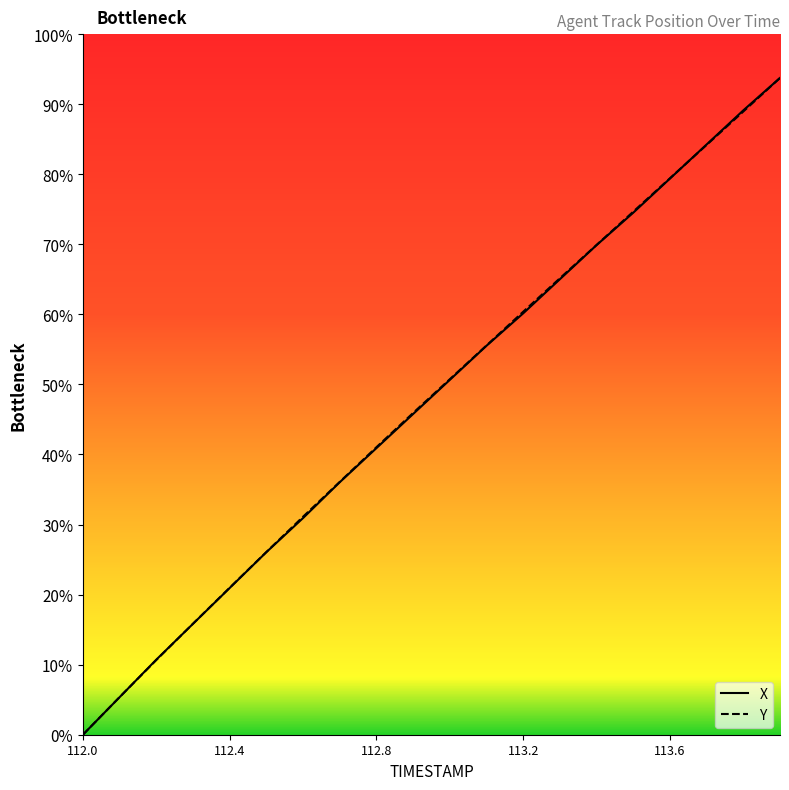

Between 113.6 and 112.8, which is larger?

113.6